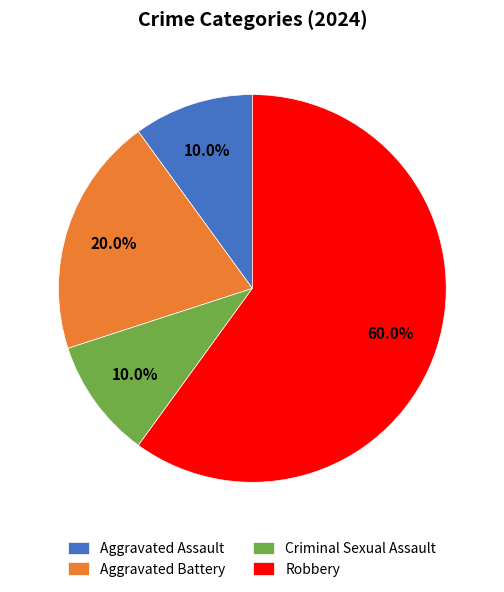

To the nearest percent, what is the difference between the largest and smallest slice percentages?

50%